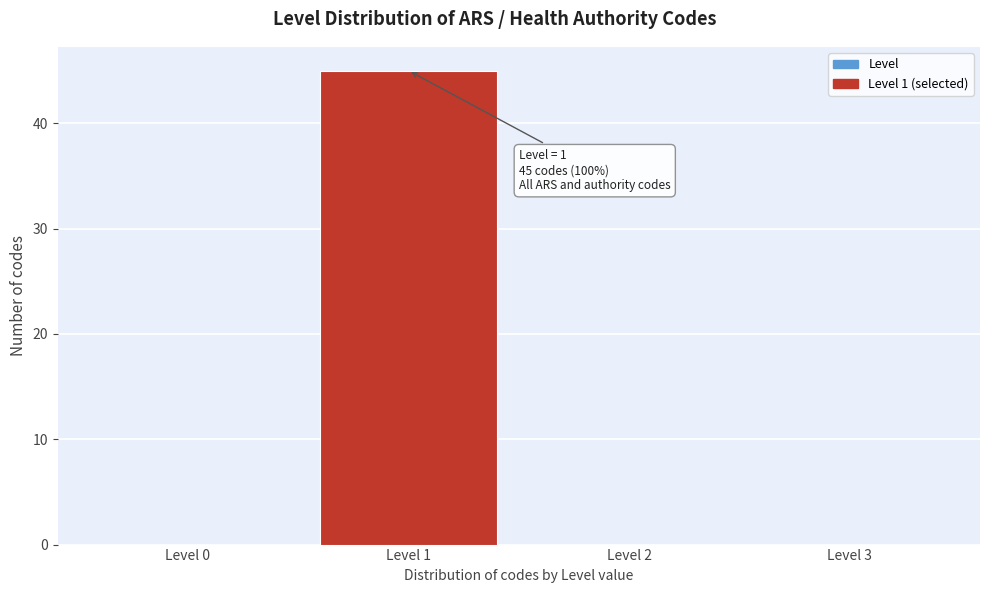

Which range on the x-axis has the tallest bar?

0.5 to 1.5